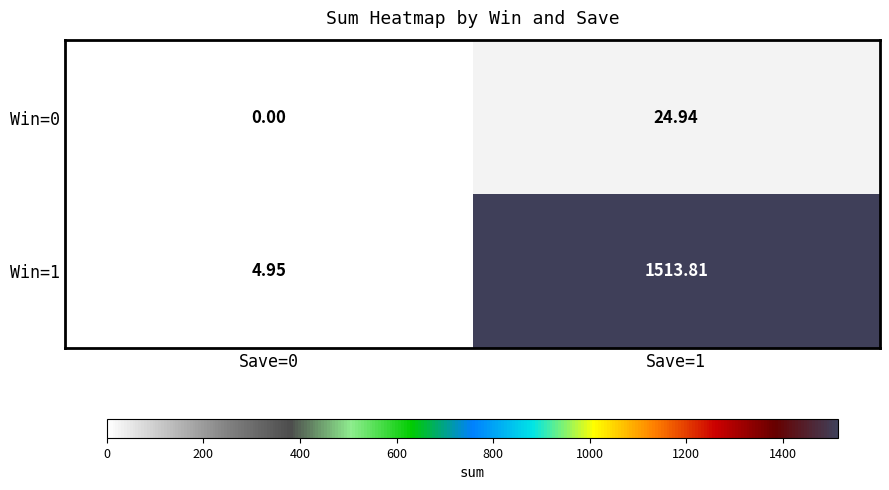

Is the value of Win=1 at Save=1 greater than the value of Win=0 at Save=0?

Yes